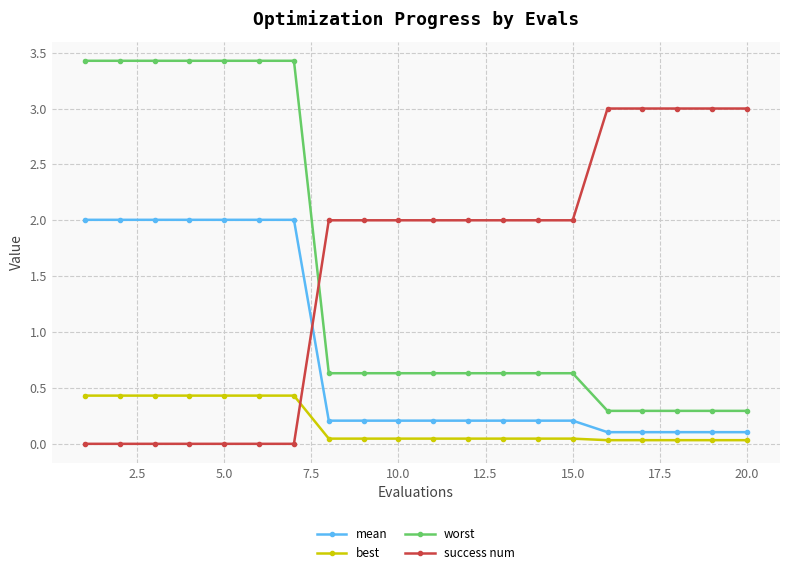

How many series are shown in this chart?

4